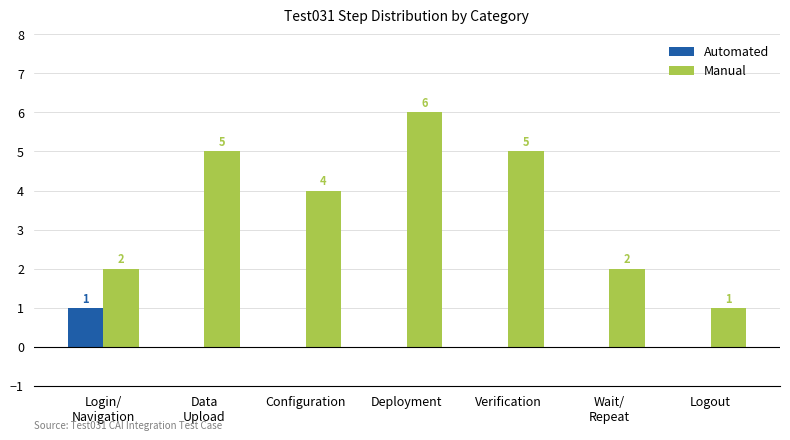

Which series has the largest total across all categories?

Manual